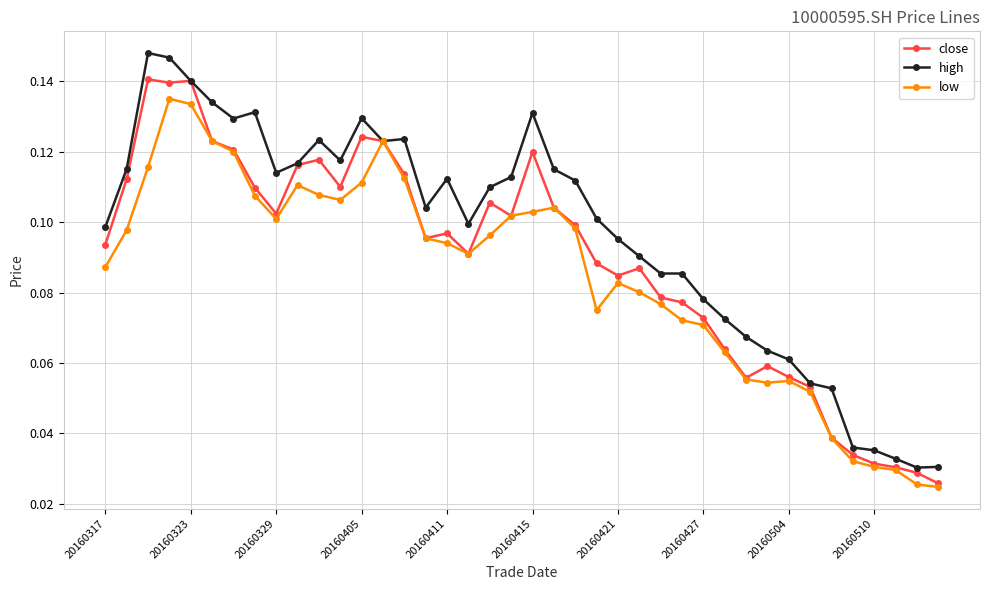

True or false: high has more than 0 interior local peaks.

True